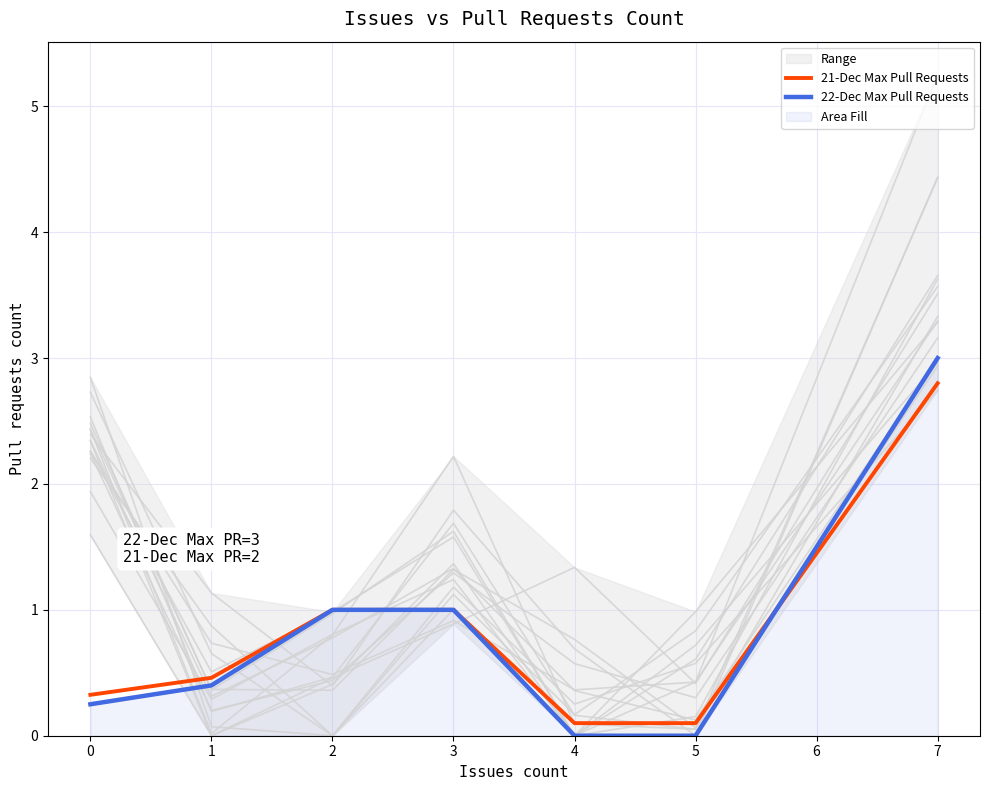

Is it true that 21-Dec Max Pull Requests equals 0.6 at 2?

False